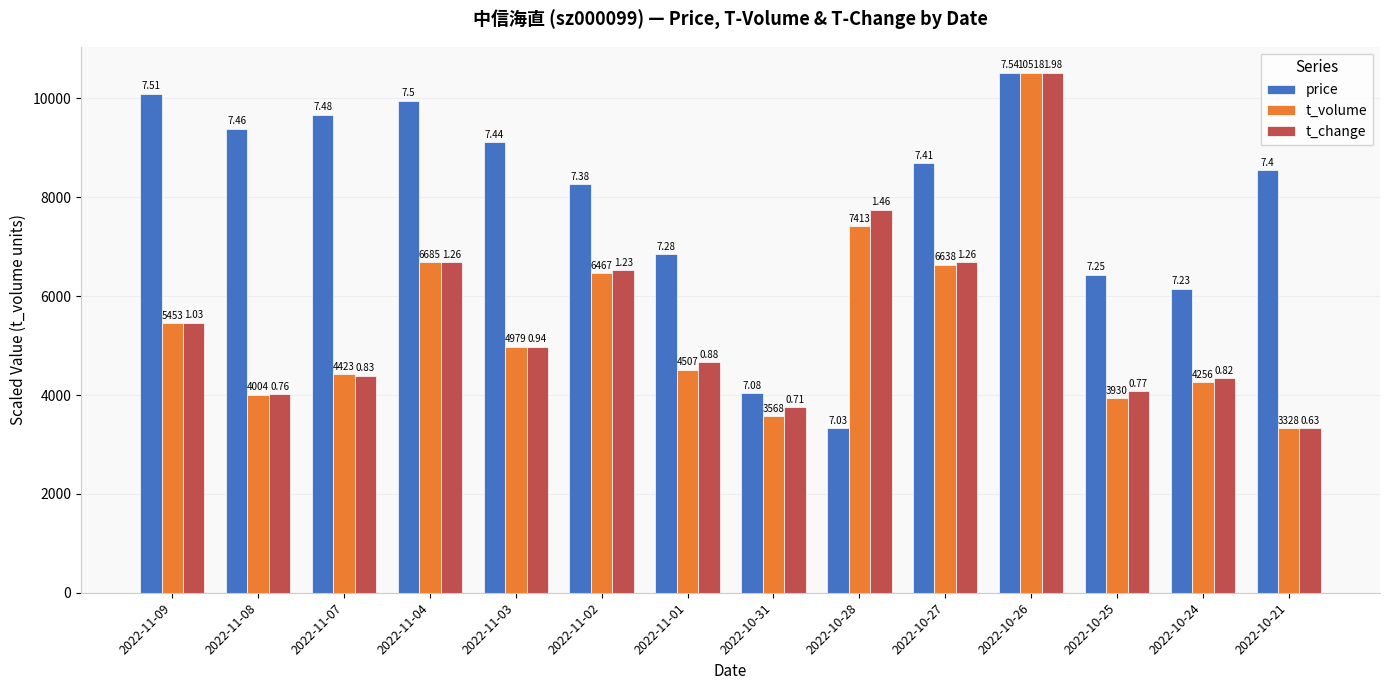

Reading left to right, extract all data points from this chart.

price: 10095.1	9390.2	9672.1	9954.1	9108.2	8262.3	6852.5	4032.9	3328.0	8685.3	10518.0	6429.6	6147.6	8544.3
t_volume: 5453.0	4004.0	4423.0	6685.0	4979.0	6467.0	4507.0	3568.0	7413.0	6638.0	10518.0	3930.0	4256.0	3328.0
t_change: 5458.4	4020.4	4393.2	6683.3	4979.0	6523.6	4659.5	3754.1	7748.5	6683.3	10518.0	4073.6	4339.9	3328.0